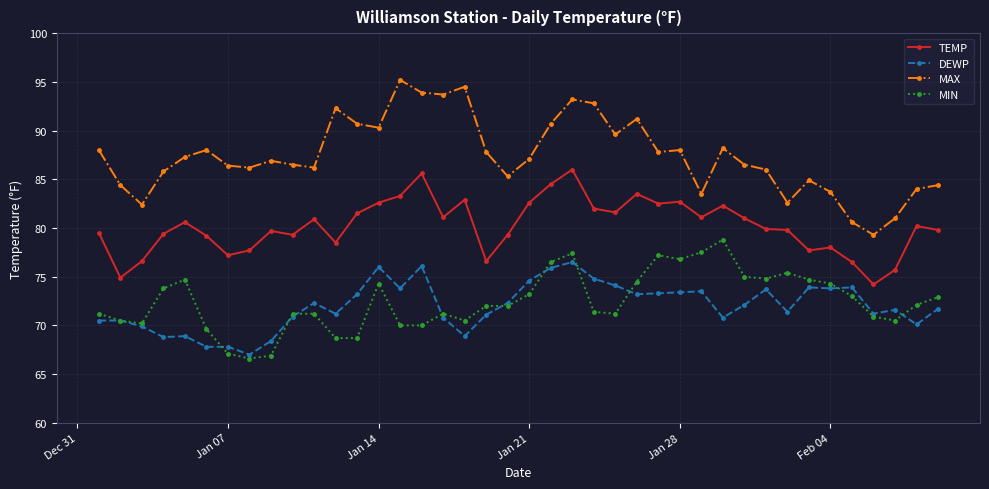

What is the sum of all DEWP values?

2879.7